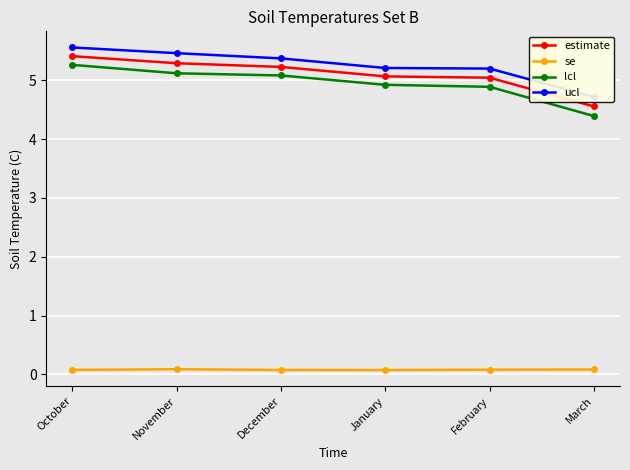

List the labels in order of ucl value, largest first.

October, November, December, January, February, March